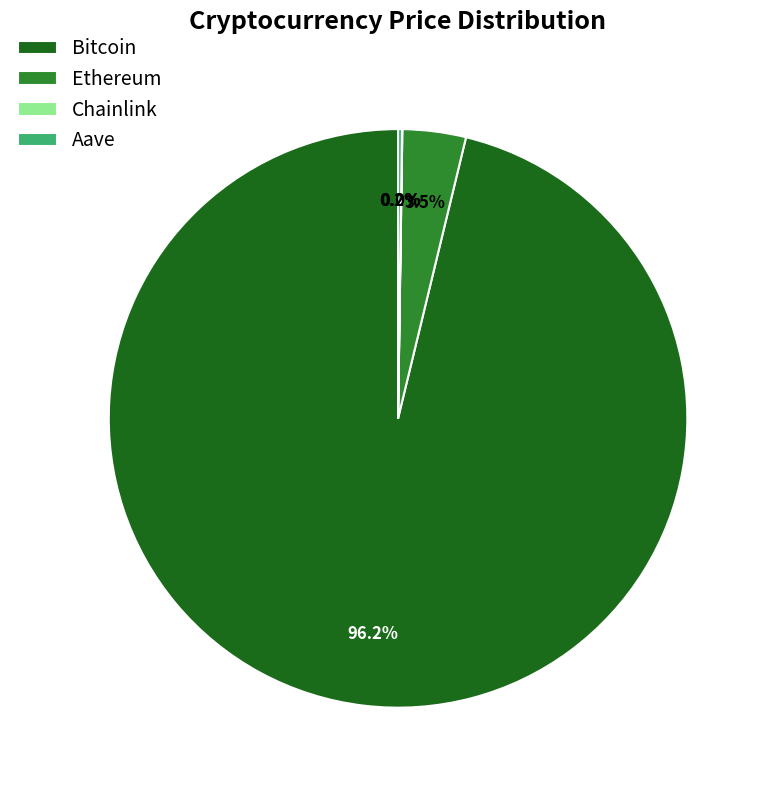

Does Bitcoin represent more than half of the total?

Yes